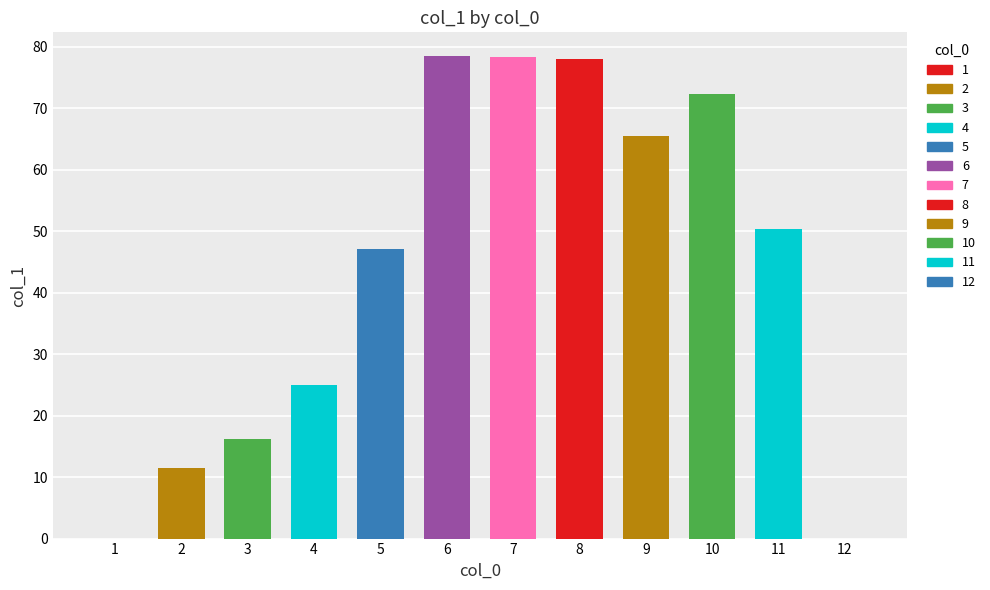

What is the average value?

43.6